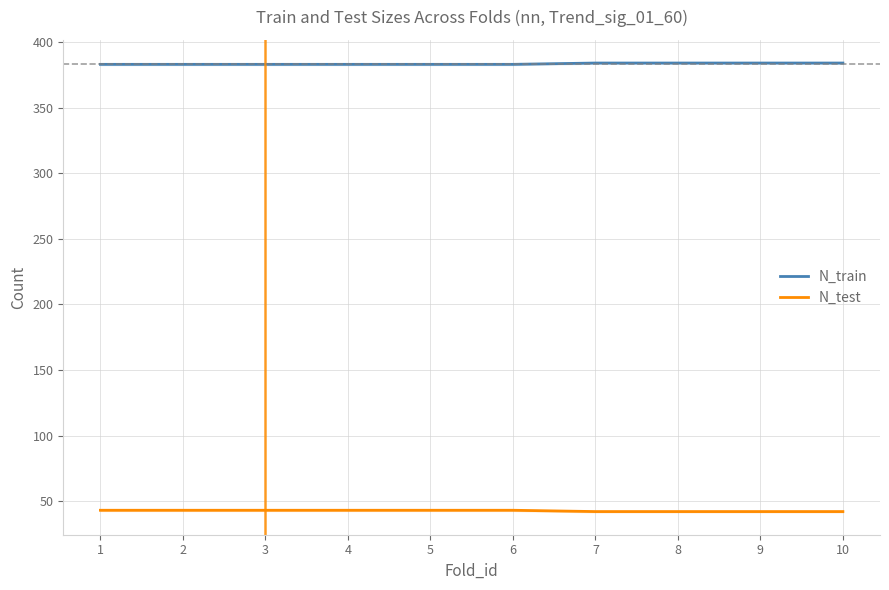

List the series in order of their overall mean, lowest first.

N_test, N_train